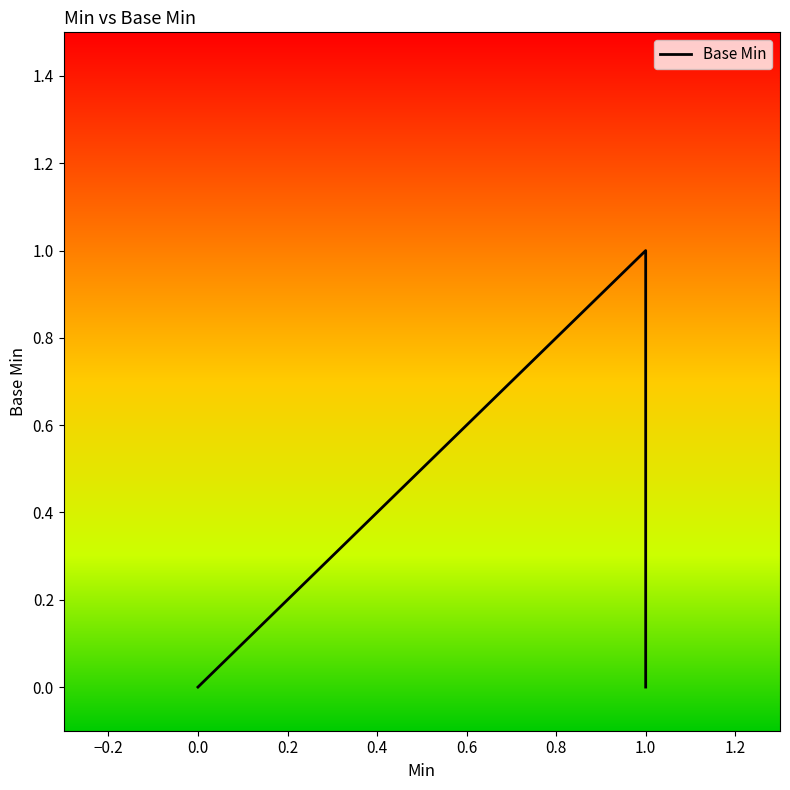

True or false: there are more than 1 points higher than both neighbors.

False